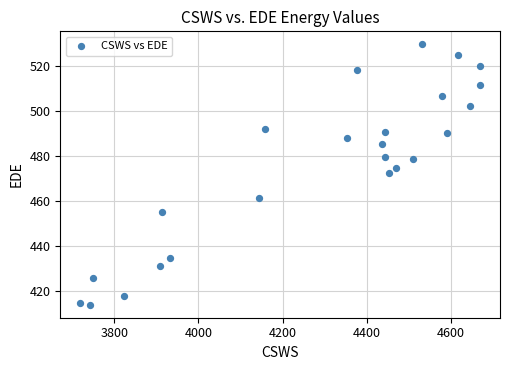

What is the range of Y values (max minus min)?

115.8